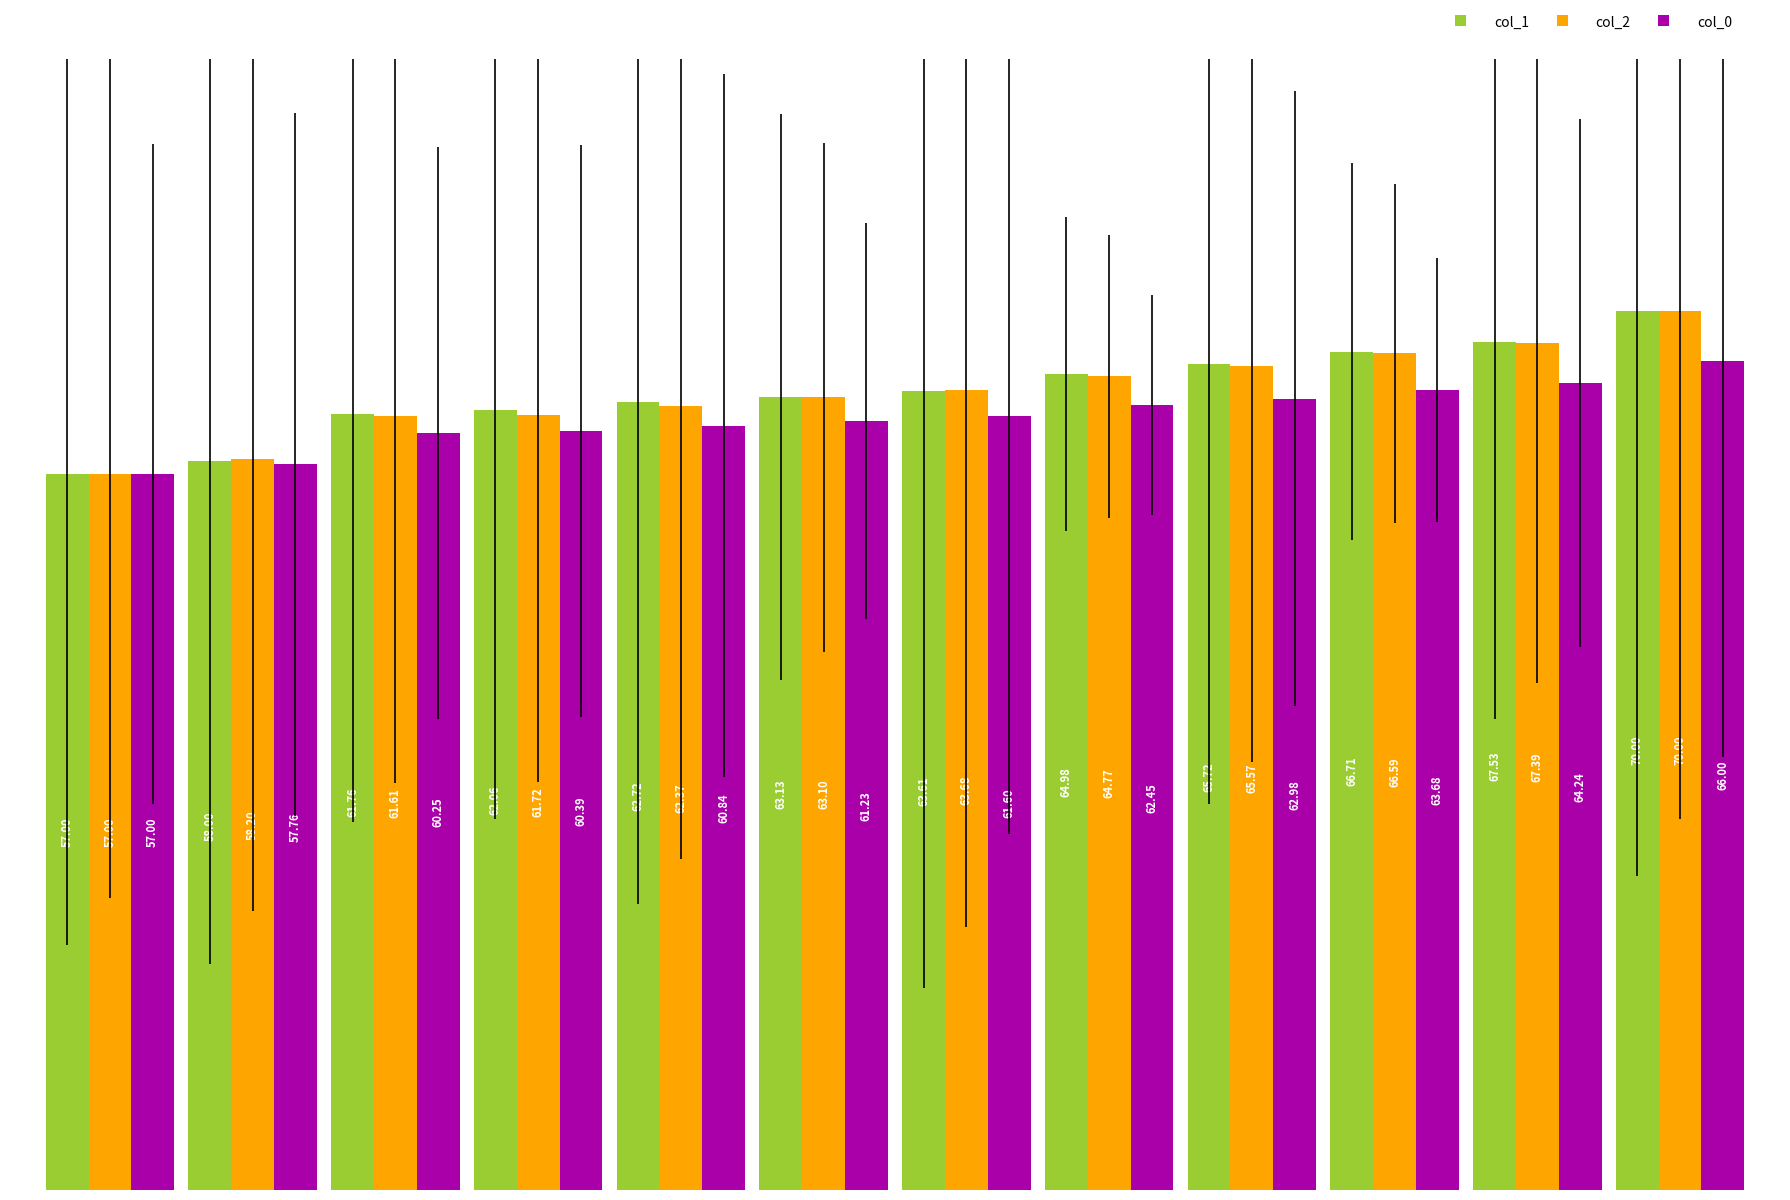

What is the sum of all col_2 values?

762.0